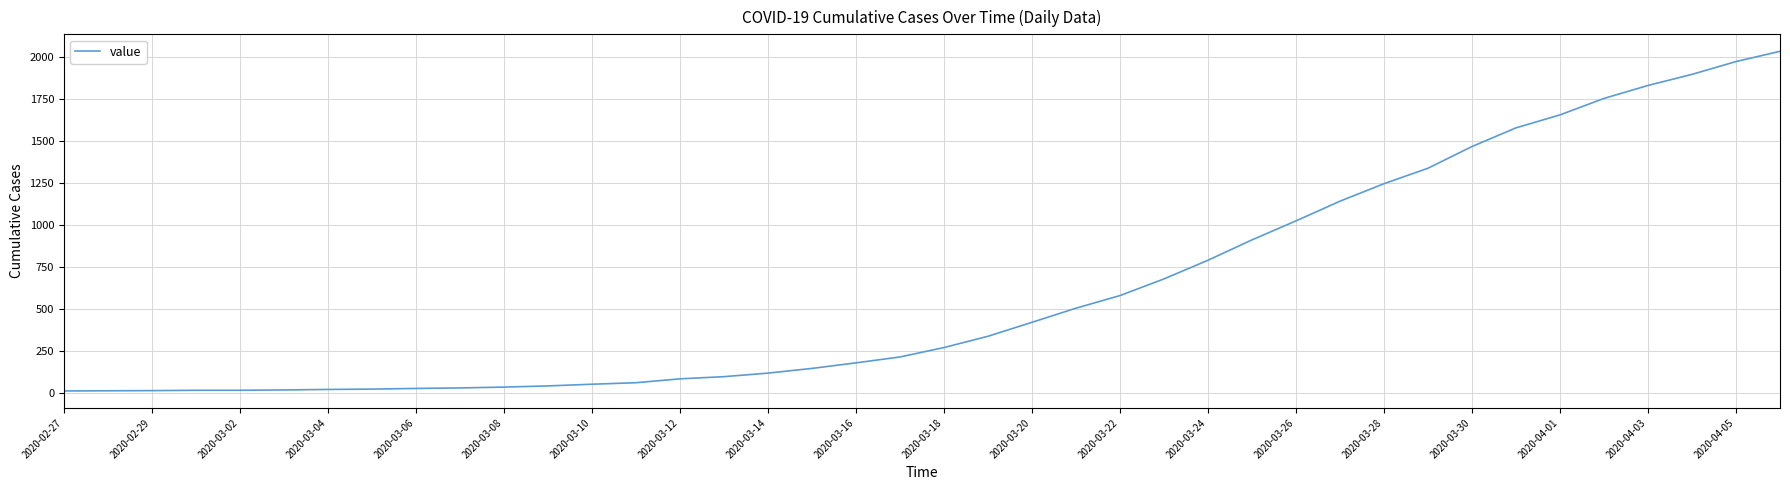

What is the maximum value shown in the chart?

2032